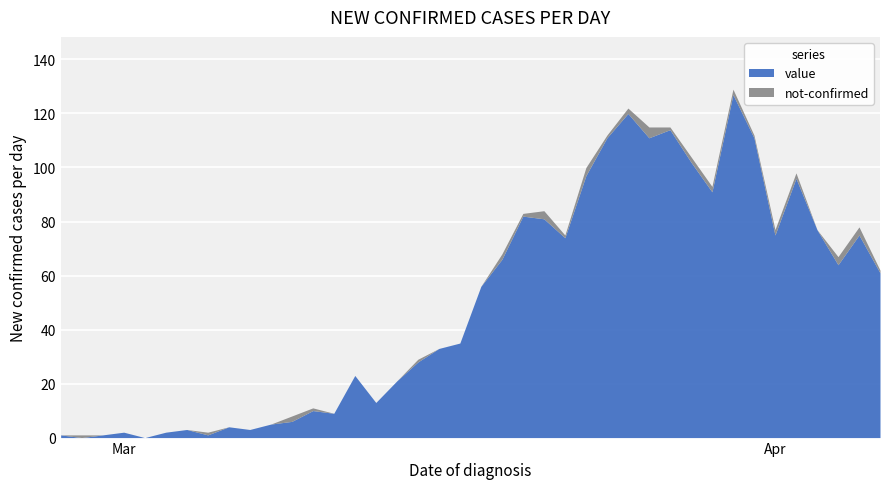

True or false: not-confirmed has more than 1 interior local peaks.

True